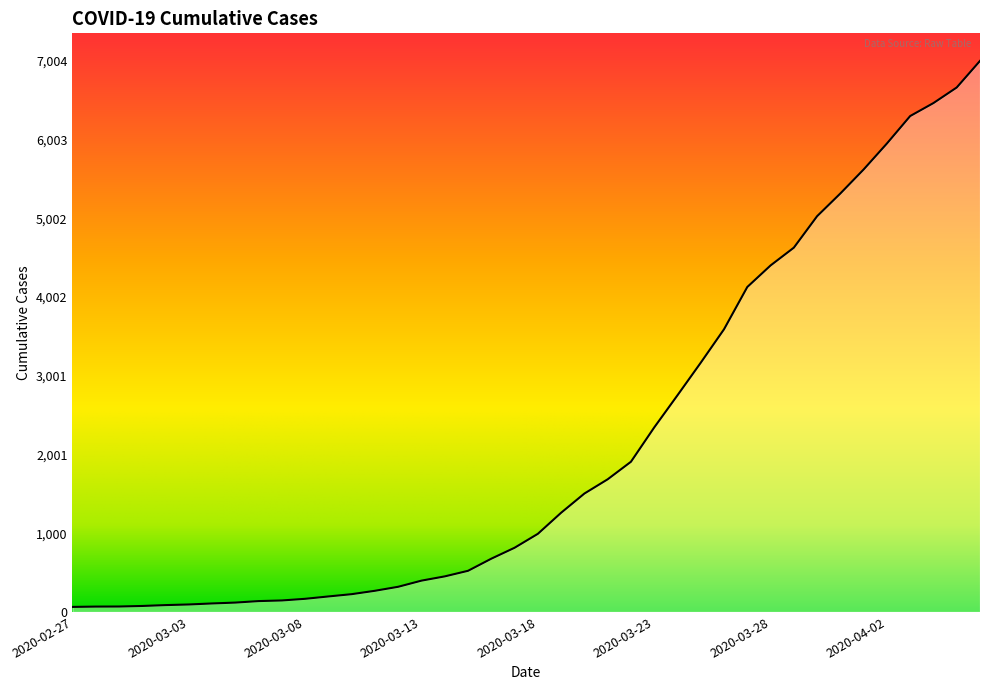

Count the number of categories in the chart.

40